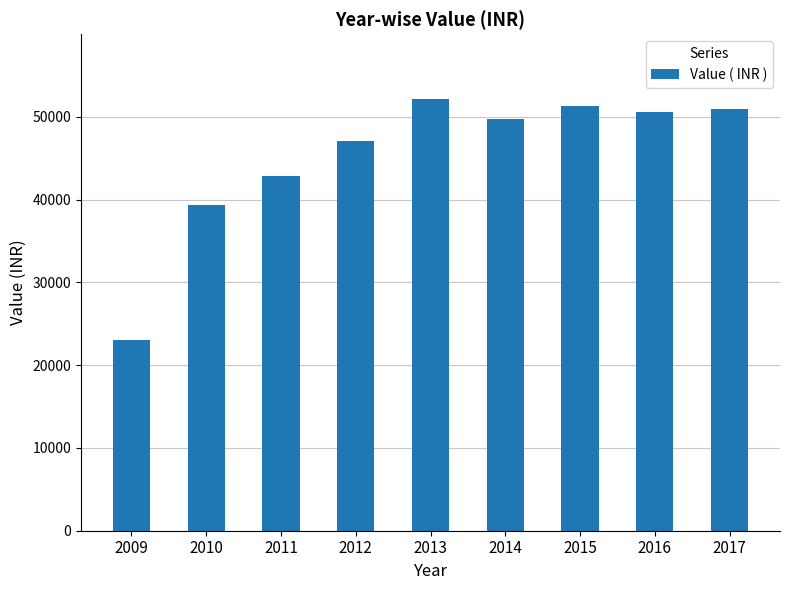

What is the difference between the values at 2010 and 2013?

12813.0